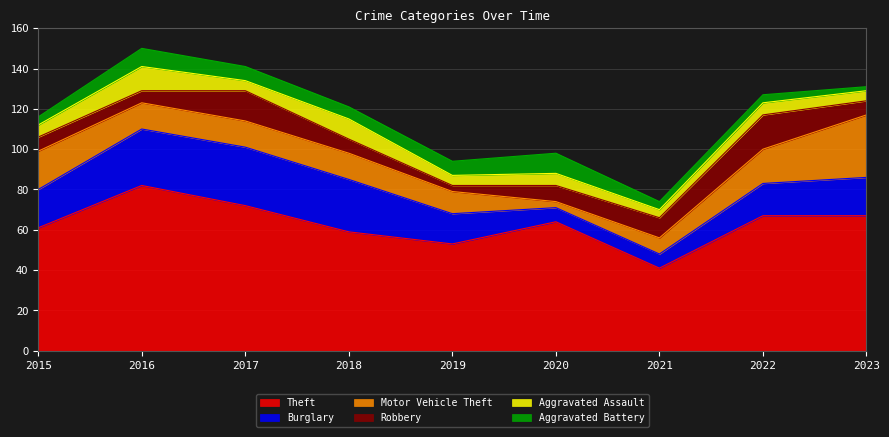

Reading right to left, transcribe all the data shown in this chart.

Theft: 2023=67	2022=67	2021=41	2020=64	2019=53	2018=59	2017=72	2016=82	2015=61
Burglary: 2023=19	2022=16	2021=7	2020=7	2019=15	2018=26	2017=29	2016=28	2015=19
Motor Vehicle Theft: 2023=31	2022=17	2021=8	2020=3	2019=11	2018=13	2017=13	2016=13	2015=19
Robbery: 2023=7	2022=17	2021=10	2020=8	2019=3	2018=7	2017=15	2016=6	2015=7
Aggravated Assault: 2023=5	2022=6	2021=4	2020=6	2019=5	2018=10	2017=5	2016=12	2015=6
Aggravated Battery: 2023=2	2022=4	2021=4	2020=10	2019=7	2018=6	2017=7	2016=9	2015=4